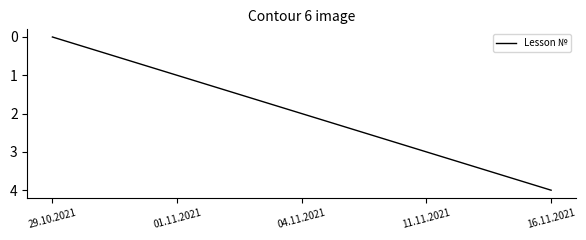

The chart shows a value of 3 at 11.11.2021. True or false?

True